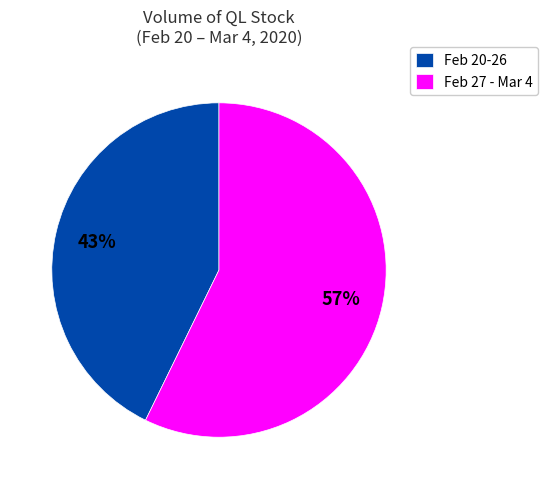

Is the sum of Feb 20-26 and Feb 27 - Mar 4 greater than half?

Yes